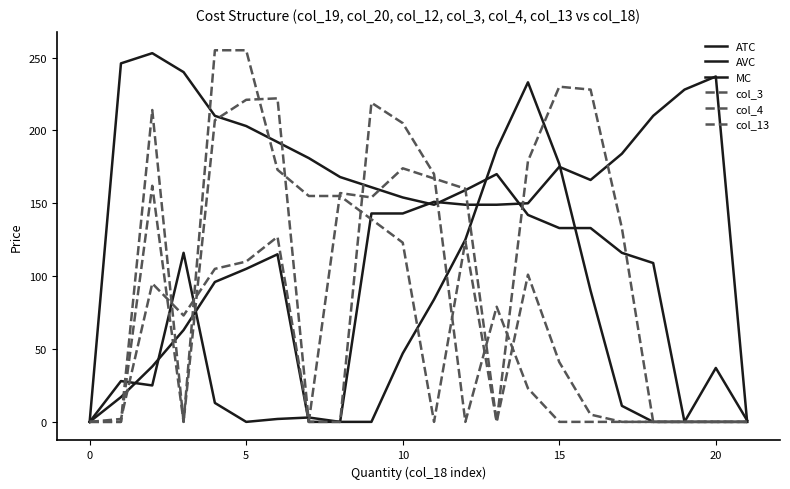

What is the sum of all ATC values?

3157